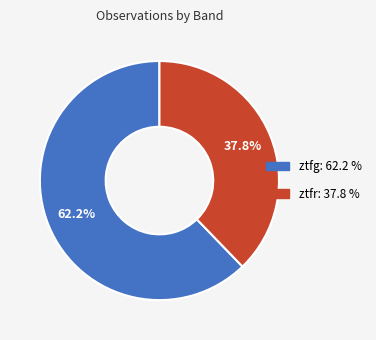

Which slice is the smallest?

ztfr